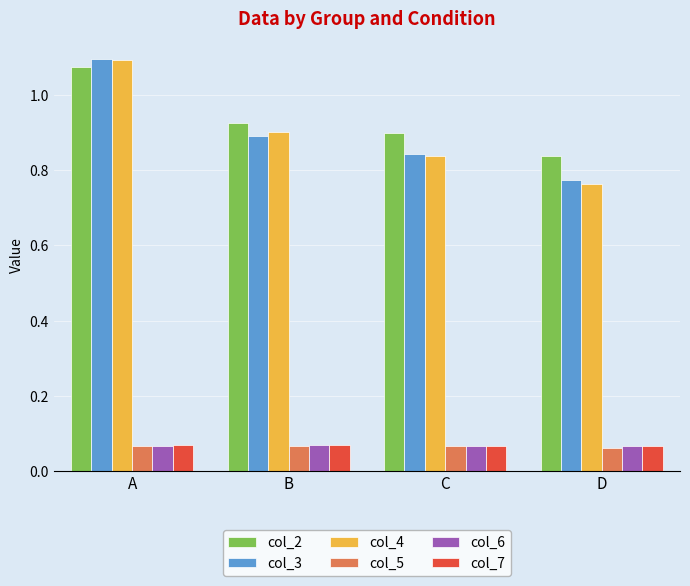

At how many categories does at least one series exceed 0?

4